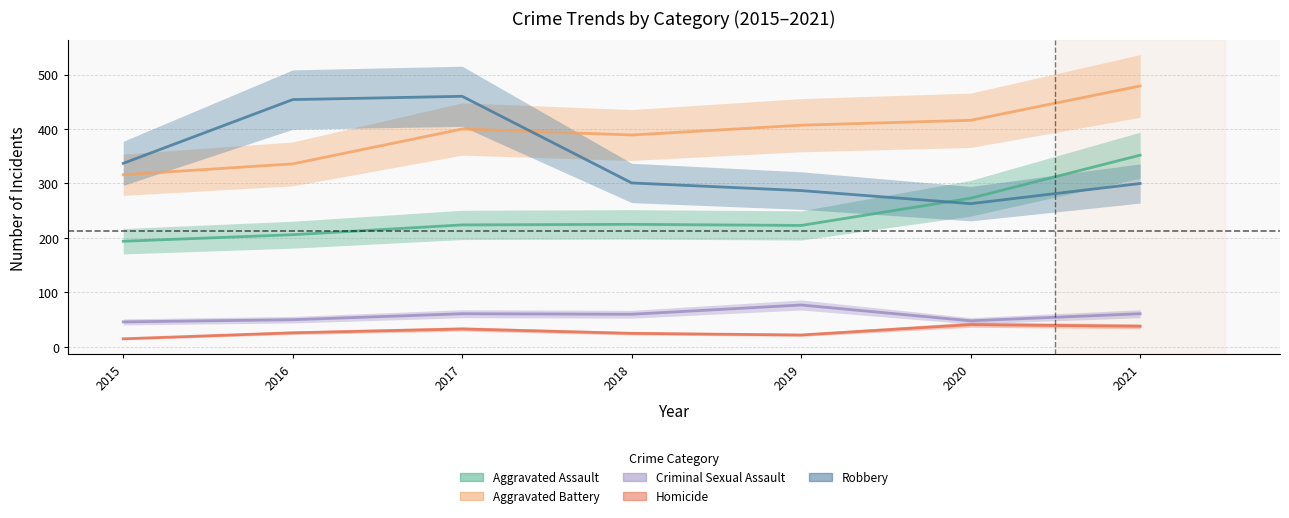

Rank the series by their maximum value, from lowest to highest.

Homicide, Criminal Sexual Assault, Aggravated Assault, Robbery, Aggravated Battery